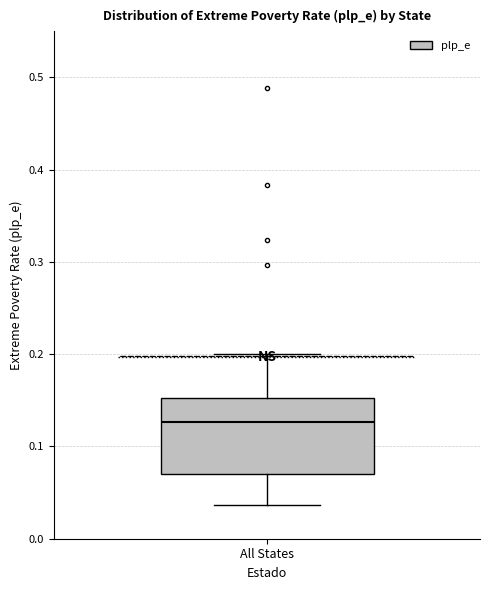

Transcribe this box plot: give where the median line is, the range the box spans, and where the two whiskers end, as read against the y-axis. The values are not printed on the chart, so give them approximately, as read against the axis.

median 0.13, box 0.07 to 0.15, whiskers 0.04 to 0.20